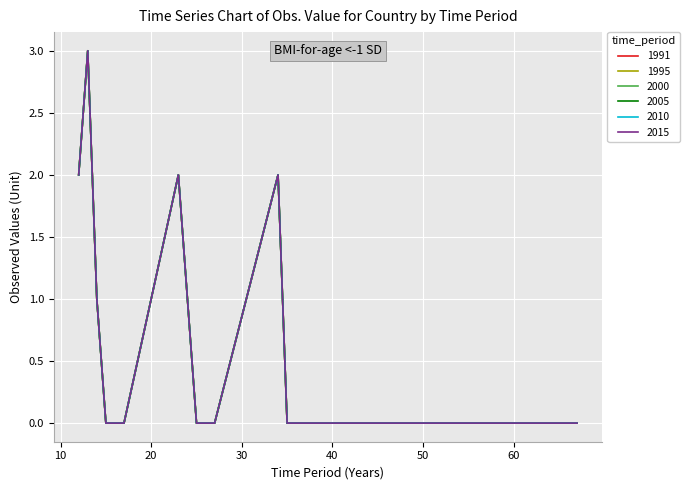

Does the chart have visible grid lines?

Yes